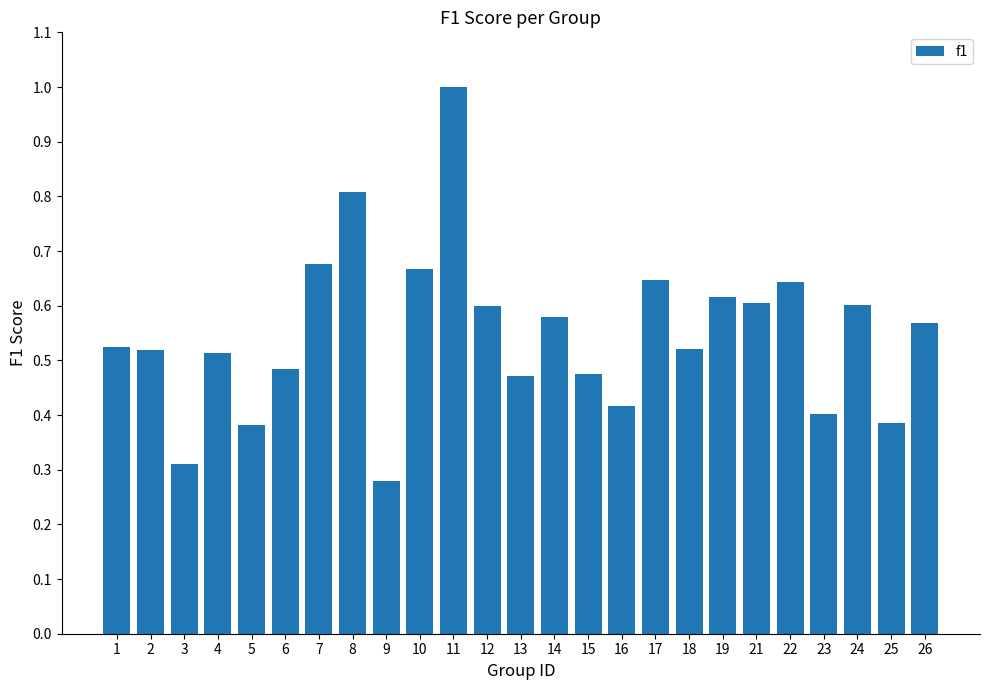

Between 6 and 9, which is larger?

6